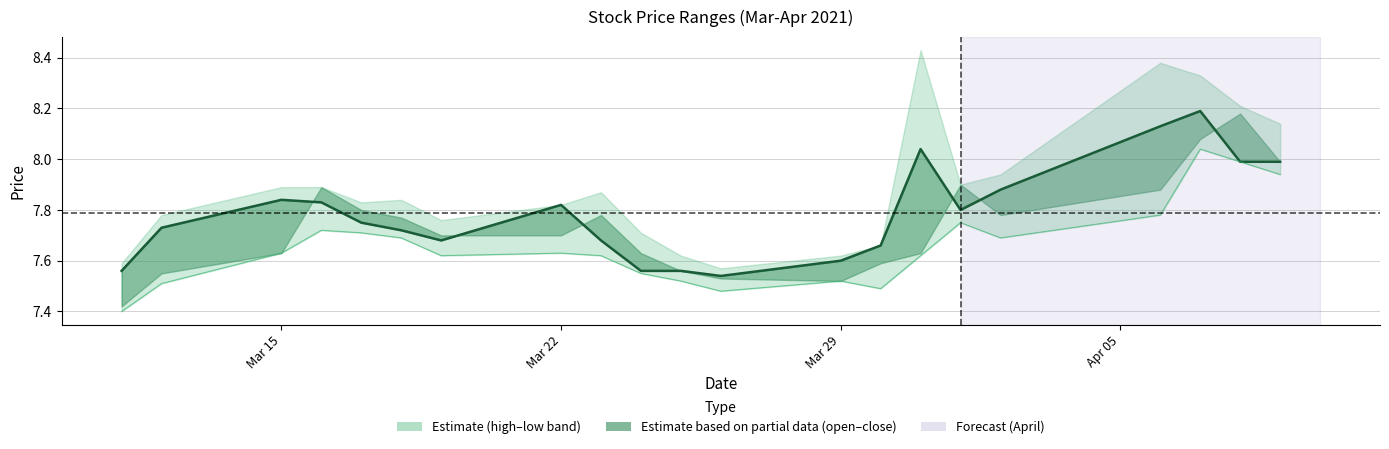

What is the difference between the maximum and second lowest values in the open series?

0.6